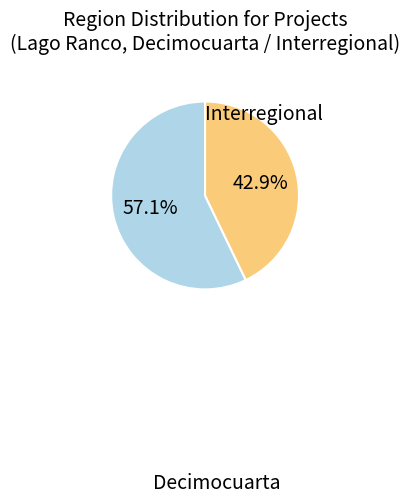

Approximately how many times larger is the value at Decimocuarta compared to Interregional?

1.3